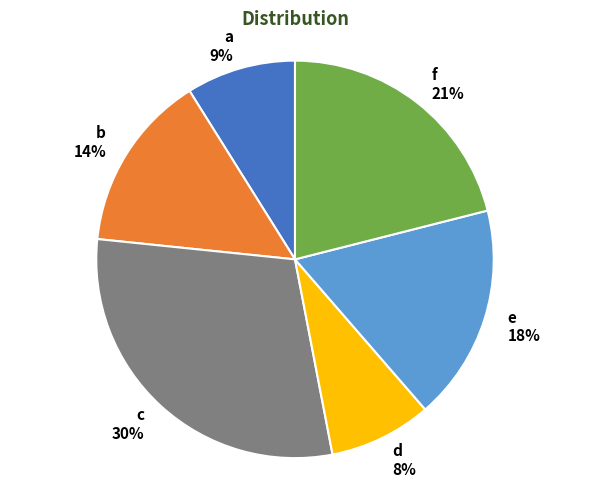

Rank the categories by value from lowest to highest.

d, a, b, e, f, c